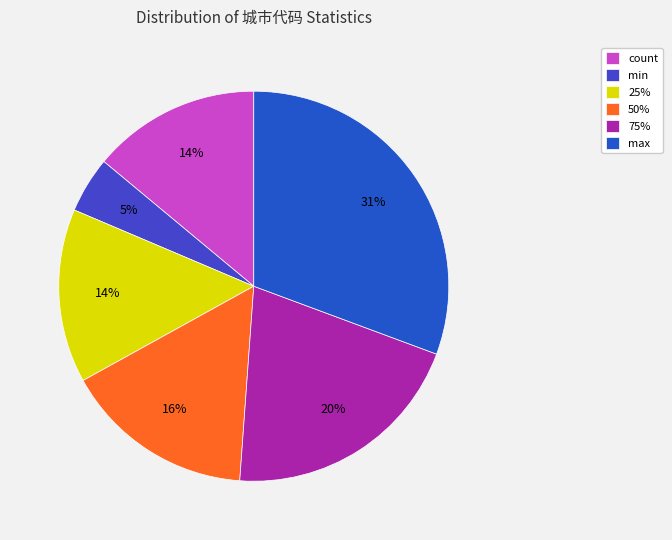

Between min and 25%, which is larger?

25%